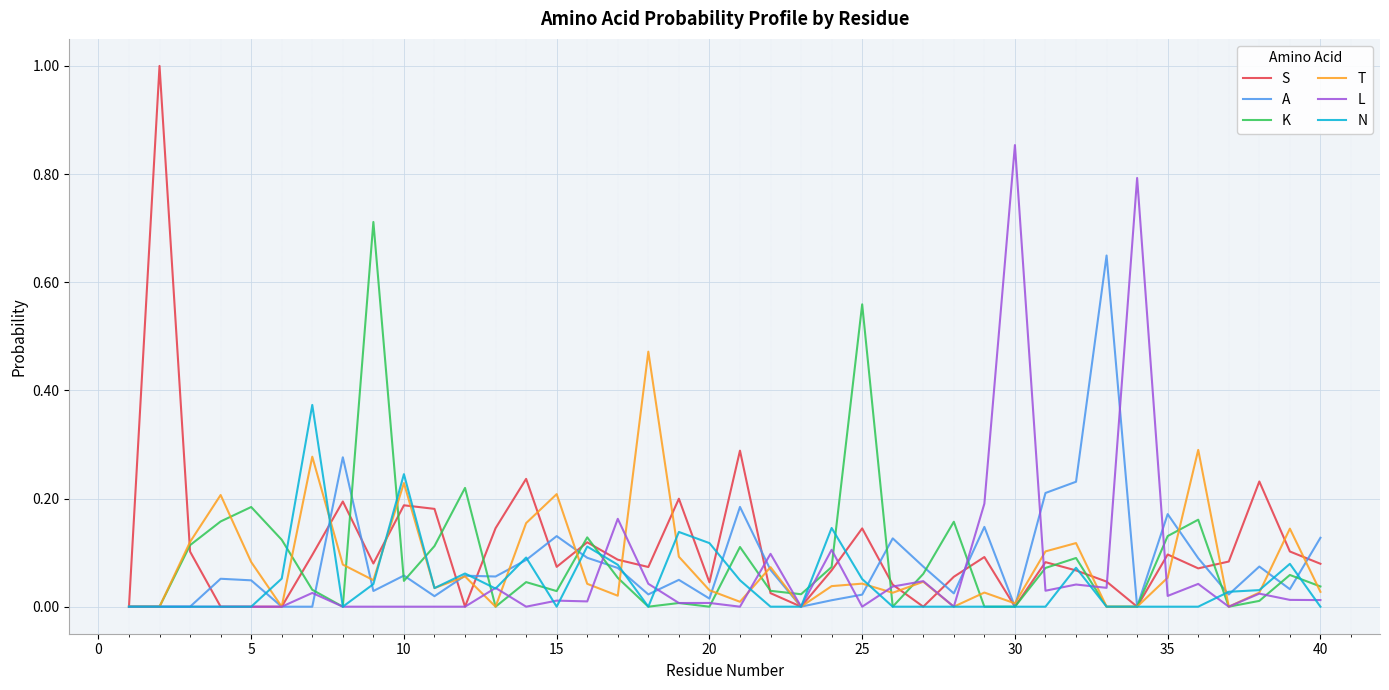

What is the greatest value displayed?

1.0